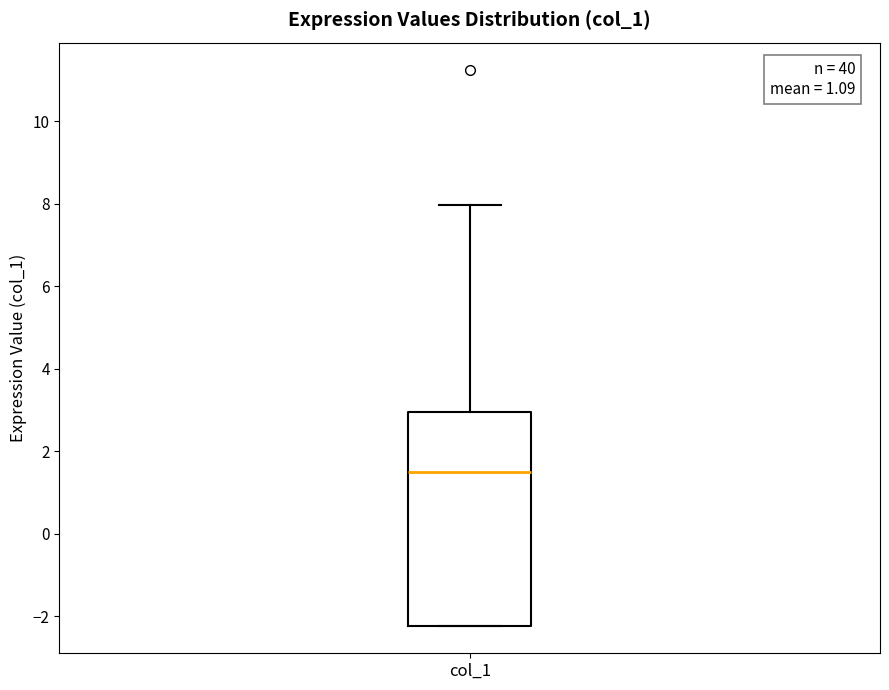

Read this box plot against the y-axis: the position of the median line, the range covered by the box, and the ends of both whiskers. The values are not printed on the chart, so give them approximately, as read against the axis.

median 1.4, box -2.2 to 3.0, whiskers -2.2 to 8.0